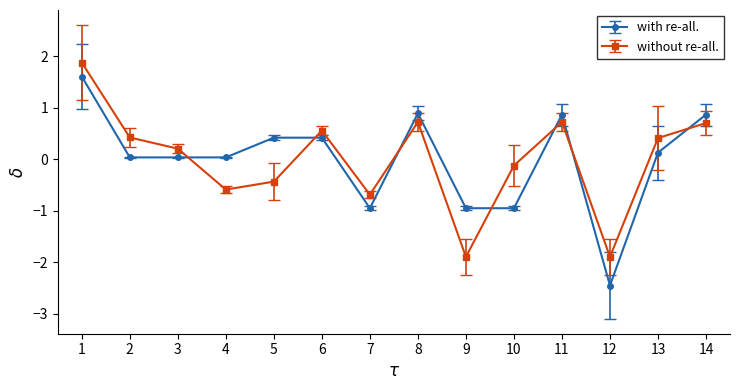

What is the minimum value shown in the chart?

-2.5